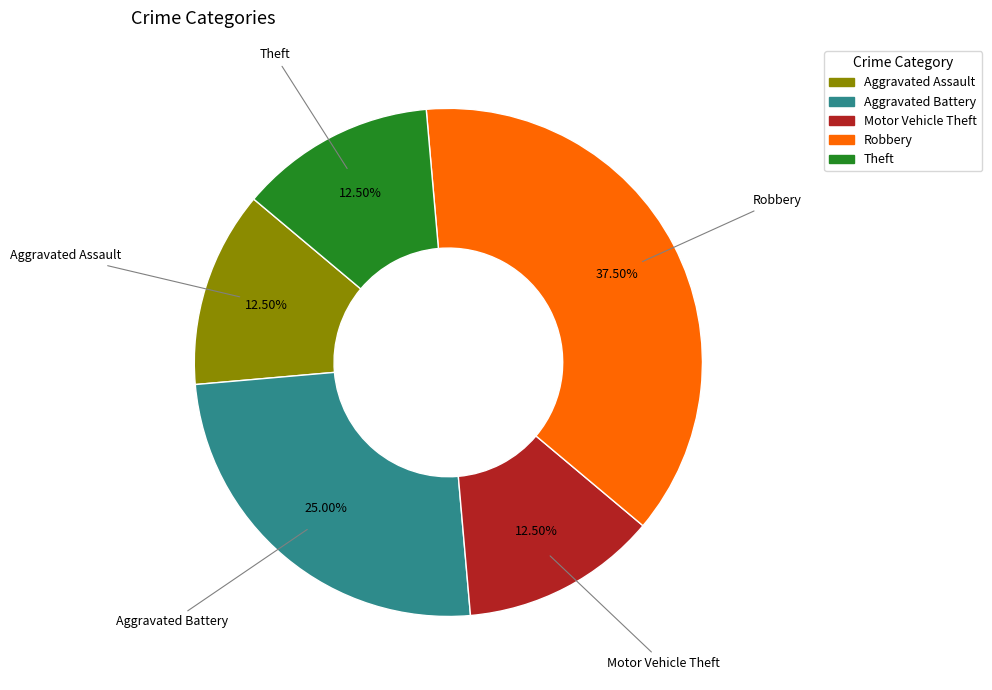

Which has a higher value, Motor Vehicle Theft or Robbery?

Robbery